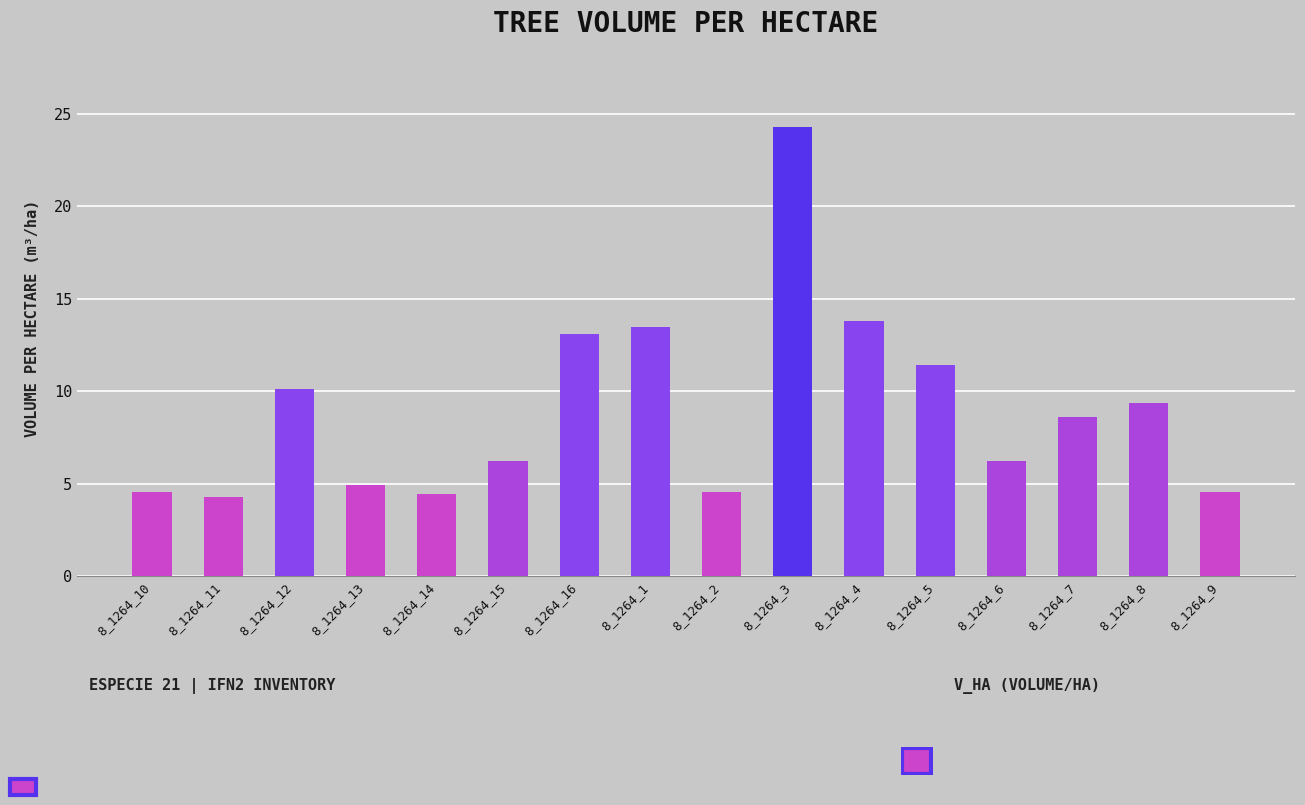

Which label corresponds to the largest value in the chart?

8_1264_3